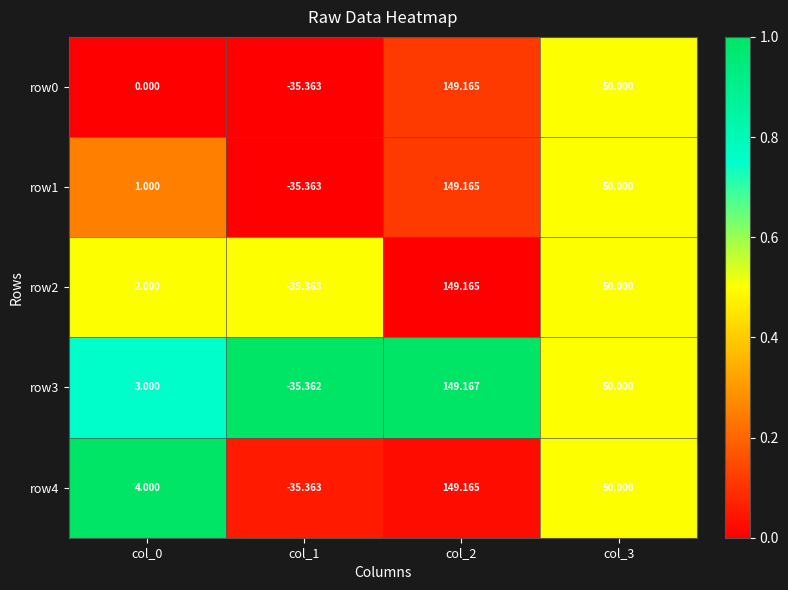

At how many categories does at least one series exceed 0?

3